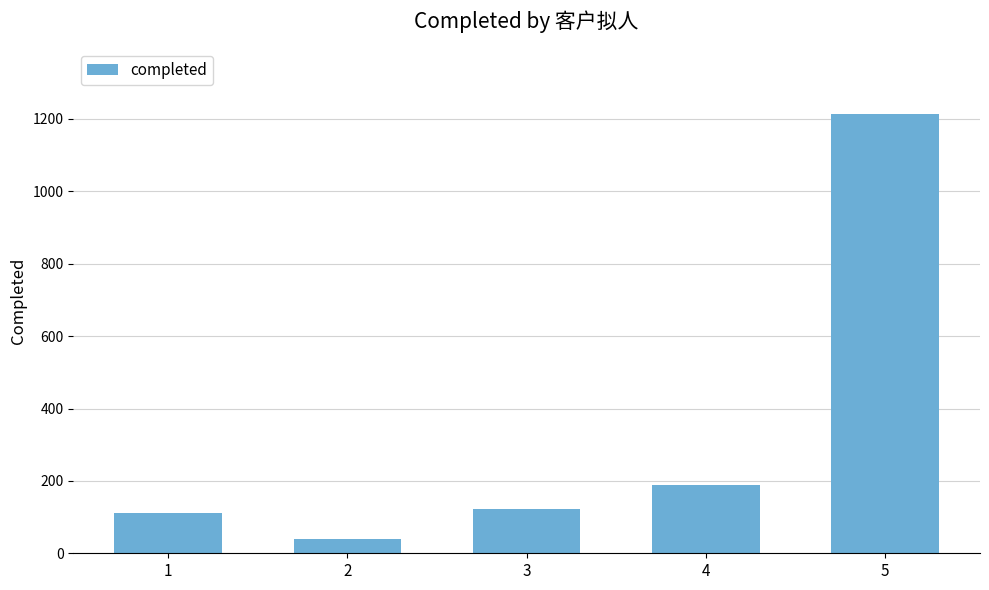

Between 1 and 2, which is larger?

1